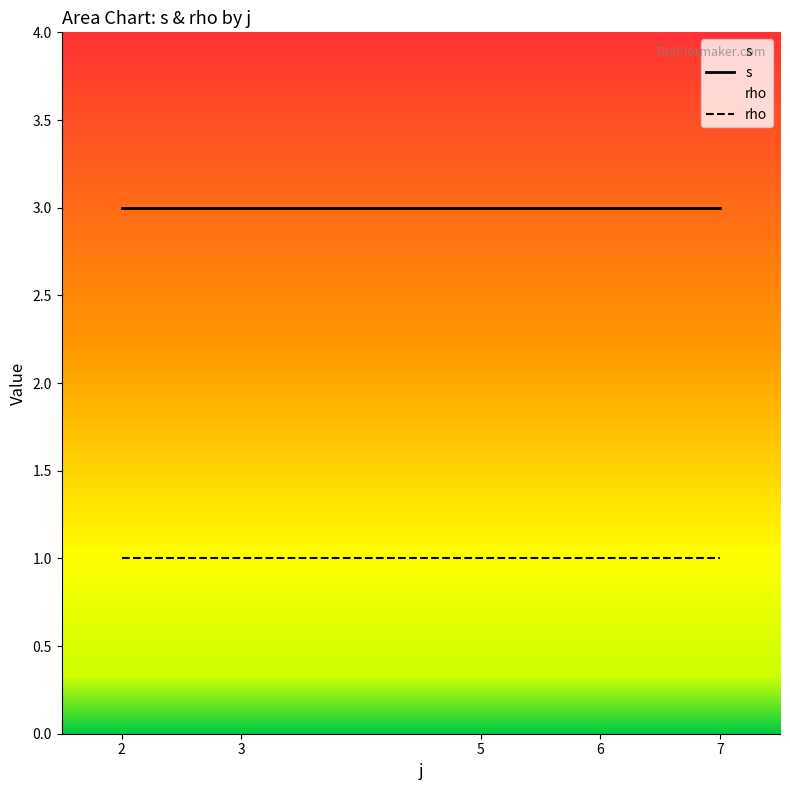

Which series has the largest total across all categories?

s